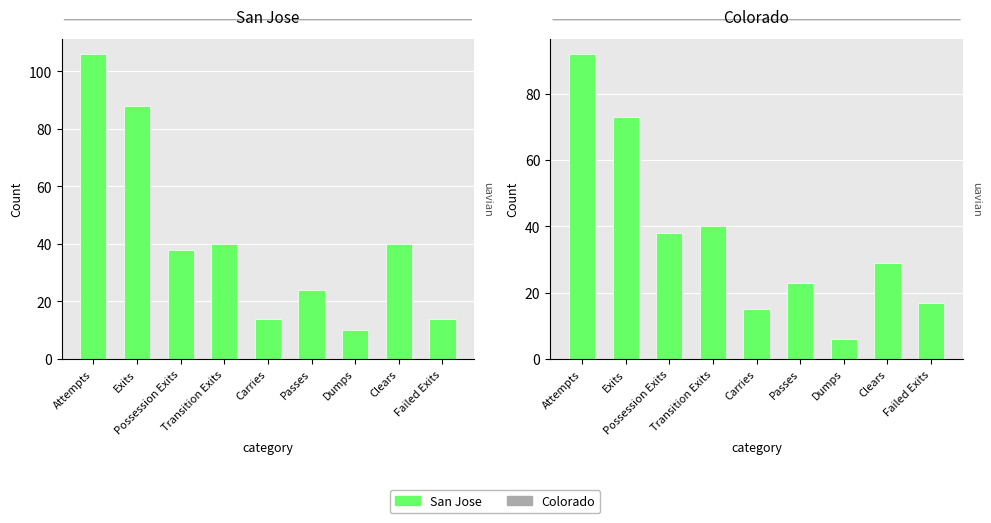

How many series are shown in this chart?

2